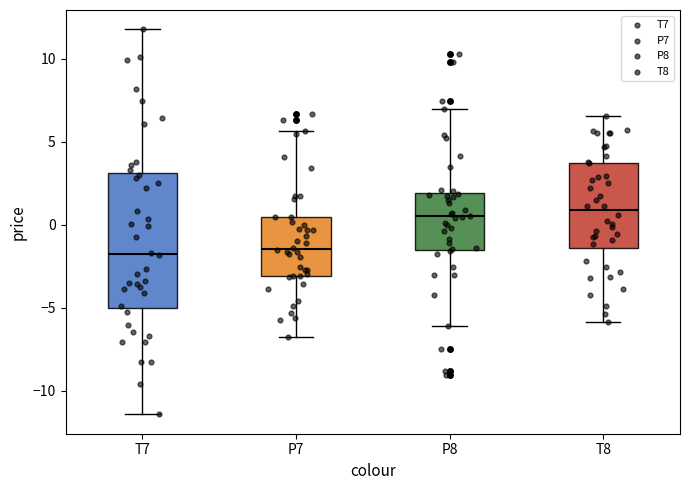

Reading left to right, read every box against the y-axis: the position of its median line, the range the box covers, and the ends of its whiskers. The values are not printed on the chart, so give them approximately, as read against the axis.

T7: median -2.0, box -5.0 to 3.0, whiskers -11.5 to 12.0
P7: median -1.5, box -3.0 to 0.5, whiskers -6.5 to 5.5
P8: median 0.5, box -1.5 to 2.0, whiskers -6.0 to 7.0
T8: median 1.0, box -1.5 to 3.5, whiskers -6.0 to 6.5